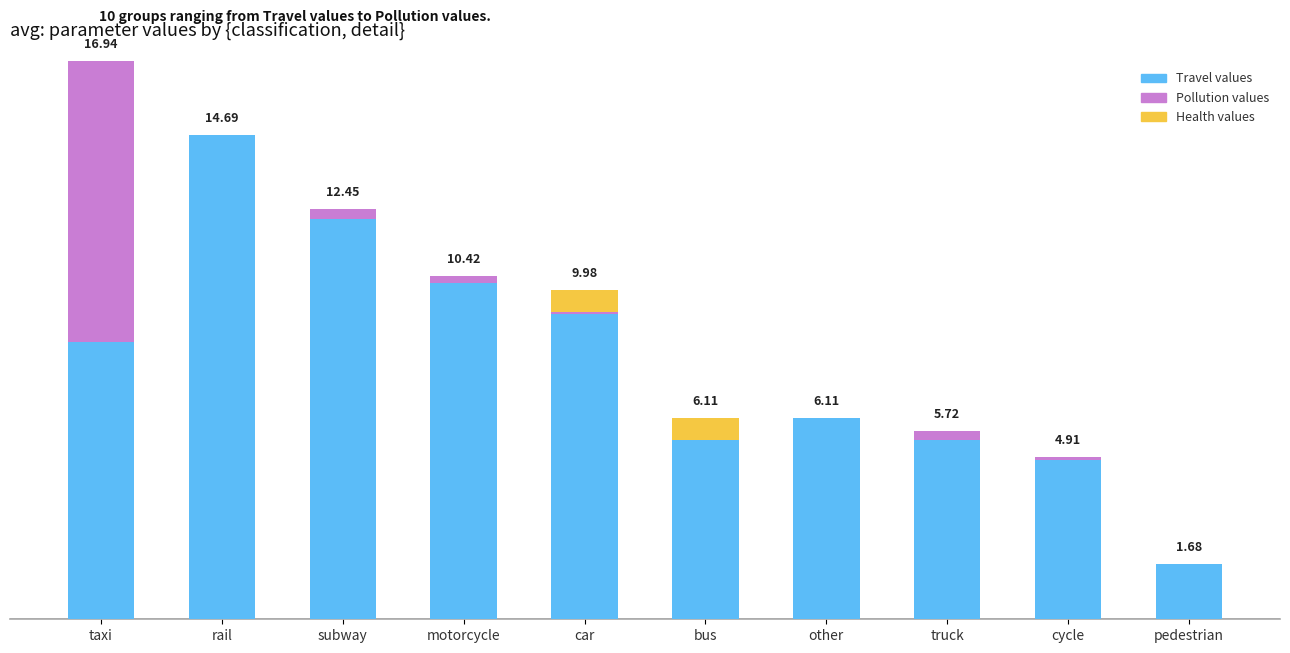

What are all the series names shown in the legend?

Travel values, Pollution values, Health values